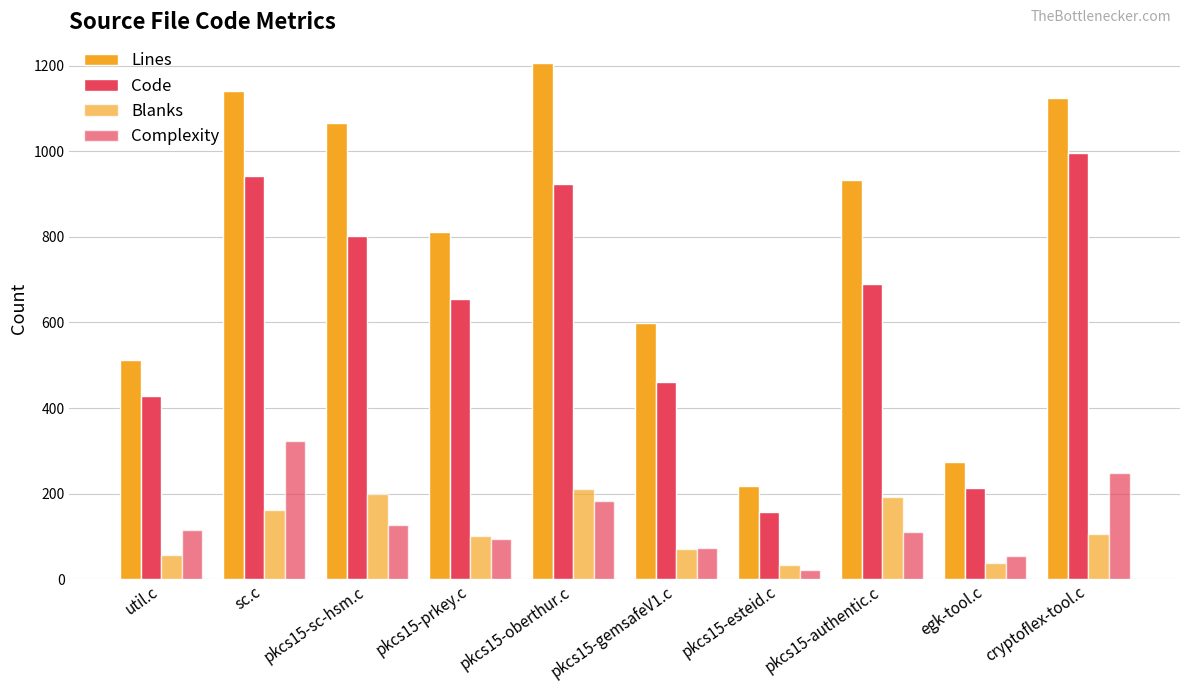

How many bars are there in each group?

4